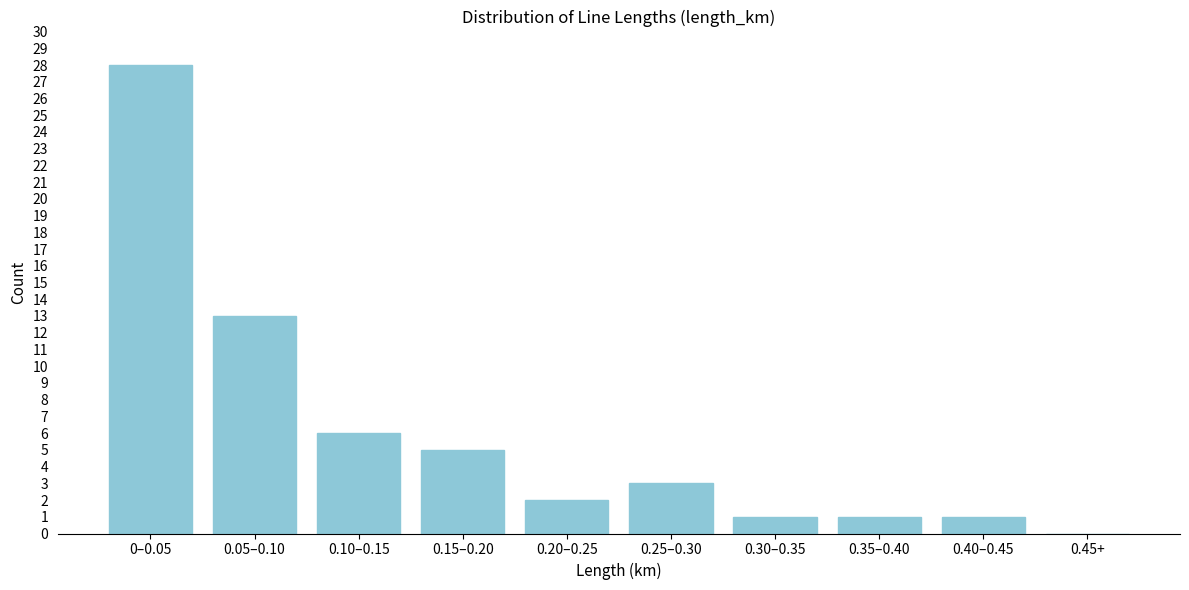

Reading left to right, what are all the values shown in this chart?

0–0.05=28	0.05–0.10=13	0.10–0.15=6	0.15–0.20=5	0.20–0.25=2	0.25–0.30=3	0.30–0.35=1	0.35–0.40=1	0.40–0.45=1	0.45+=0